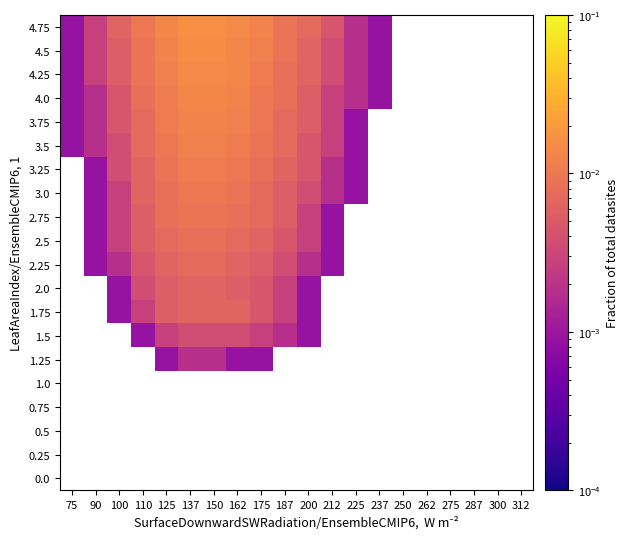

How many series are shown in this chart?

20